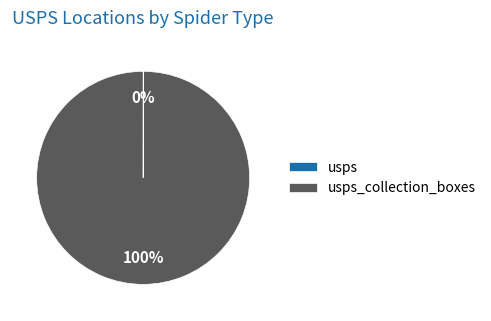

Is there a majority slice in this chart?

Yes